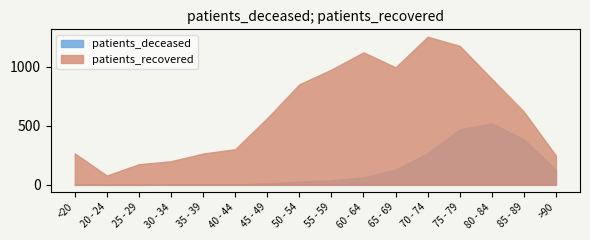

At 45 - 49, list the series in order from smallest to largest.

patients_deceased, patients_recovered